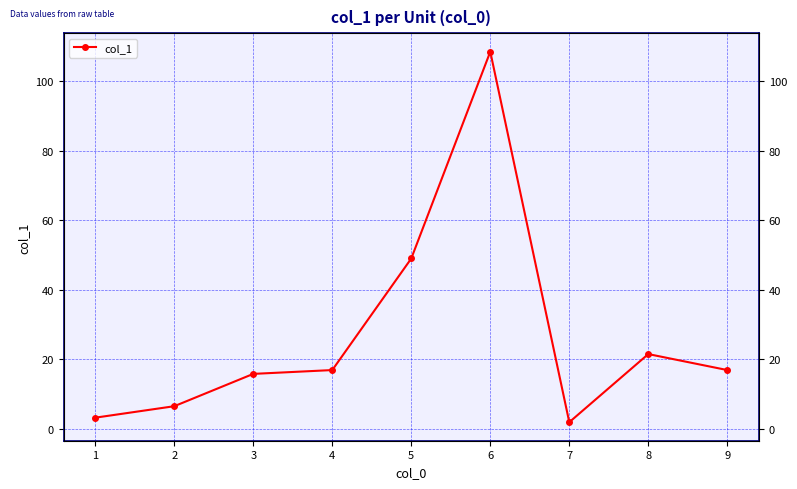

True or false: the data shows 16.9 at 4.

True